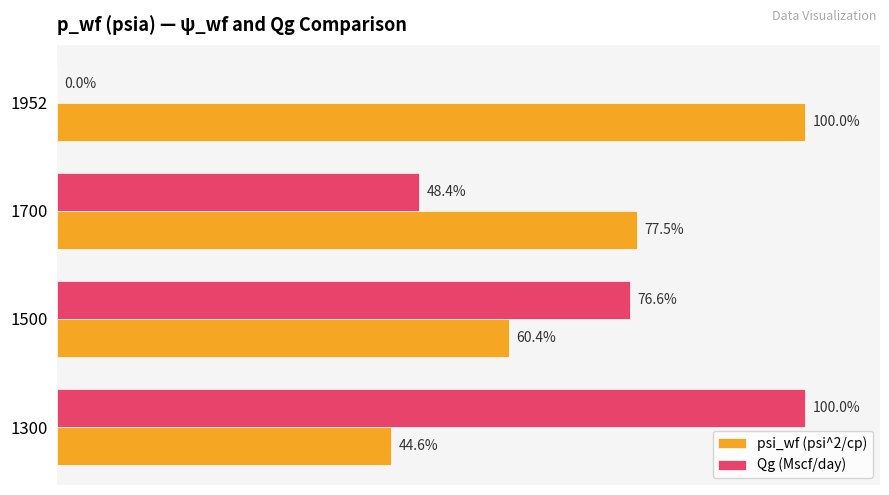

Is the value of Qg (Mscf/day) at 1700 greater than the value of psi_wf (psi^2/cp) at 1952?

No